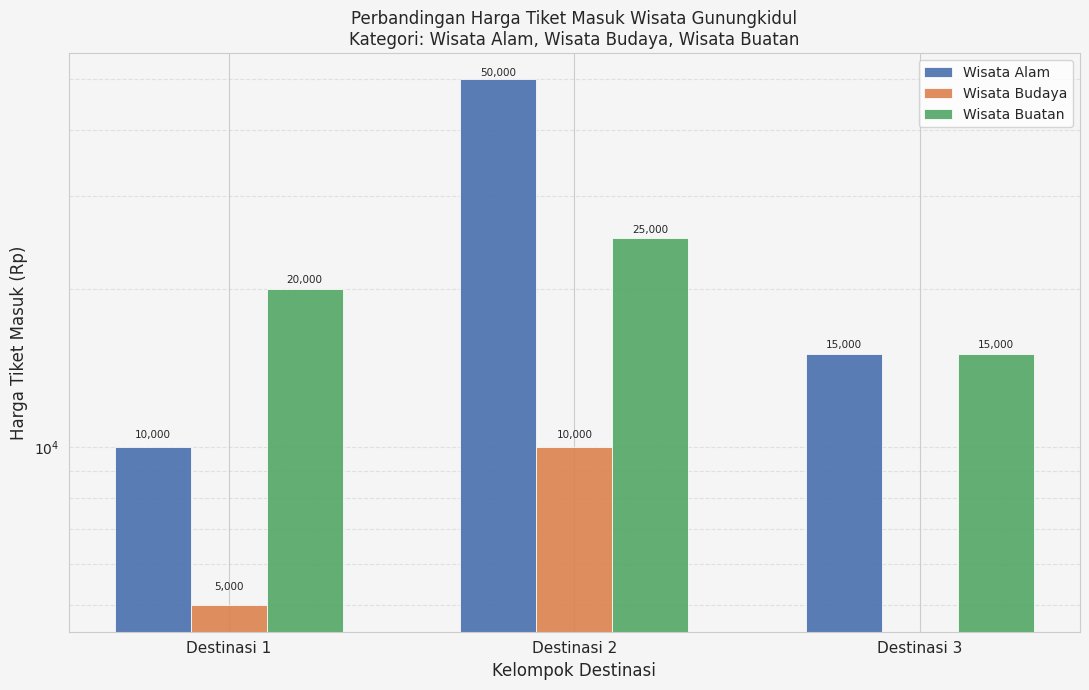

At which label is Wisata Budaya closest to 5000?

Destinasi 1